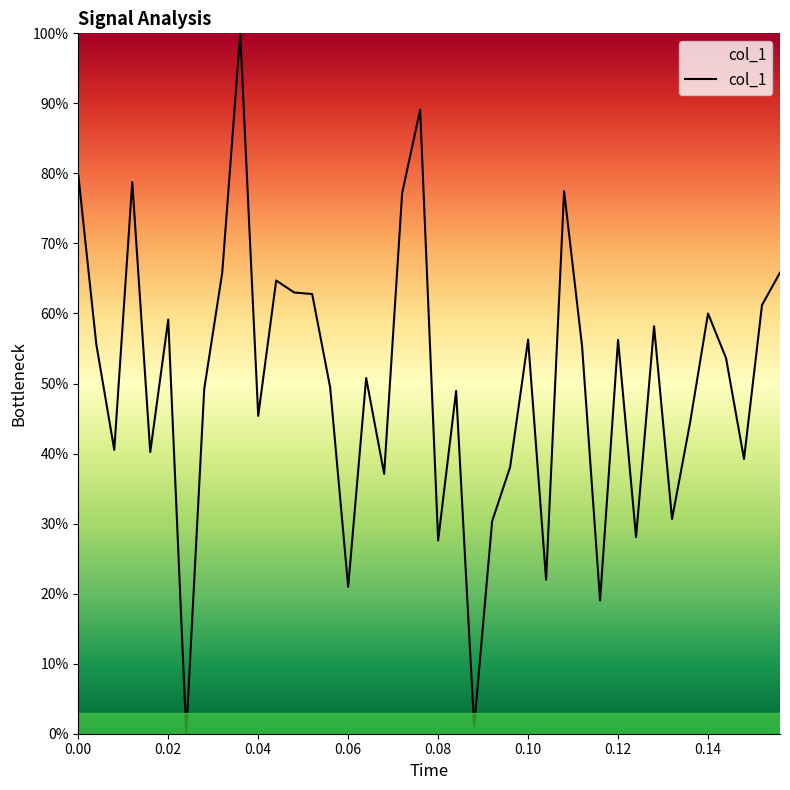

What is the greatest value displayed?

100.0